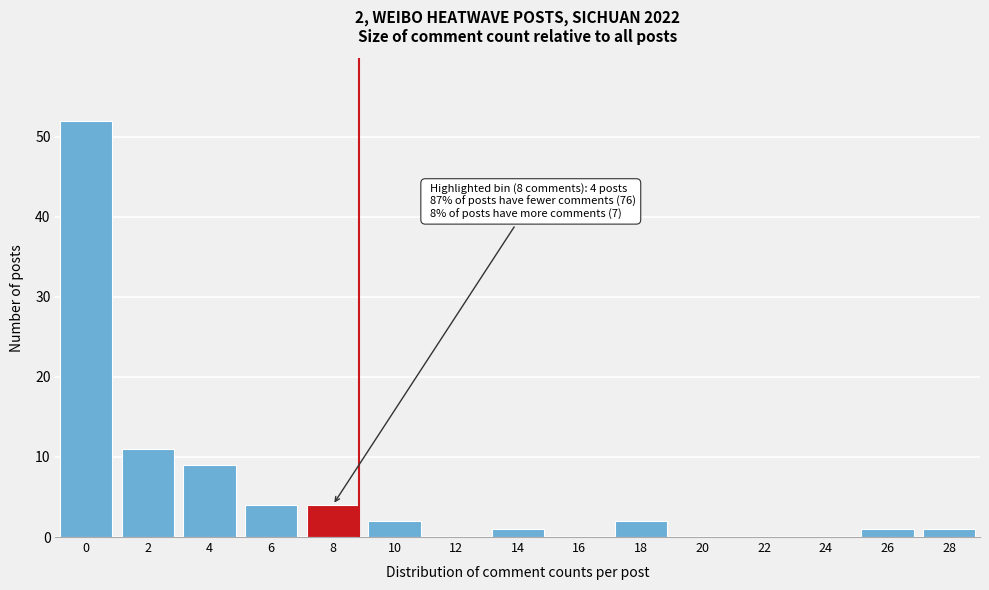

Reading right to left, what are all the values shown in this chart?

28=1	26=1	24=0	22=0	20=0	18=2	16=0	14=1	12=0	10=2	8=4	6=4	4=9	2=11	0=52